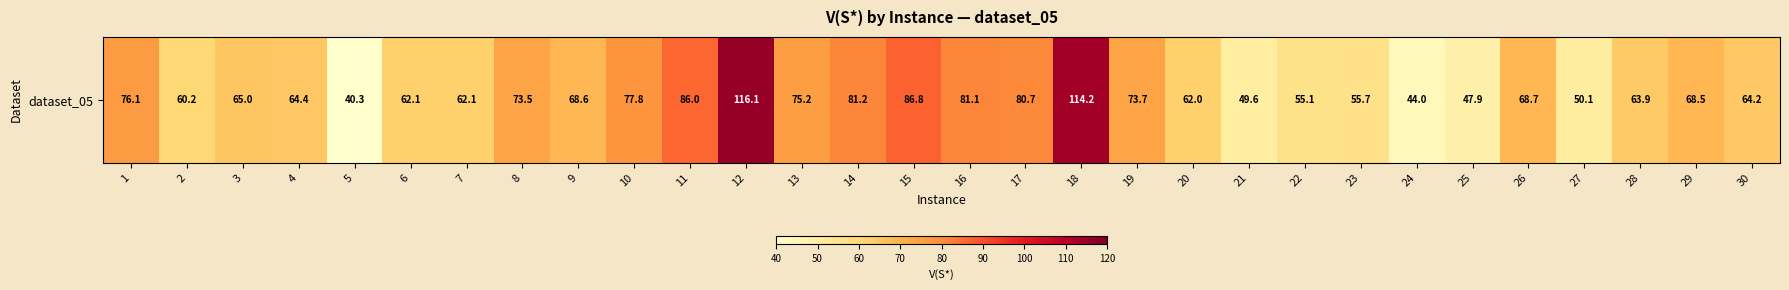

True or false: the data shows 98.0 at 30.

False